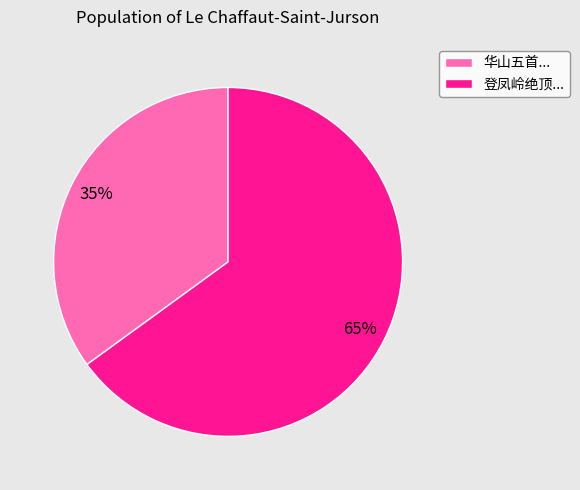

What percentage is the 登凤岭绝顶... slice, to the nearest percent?

65%